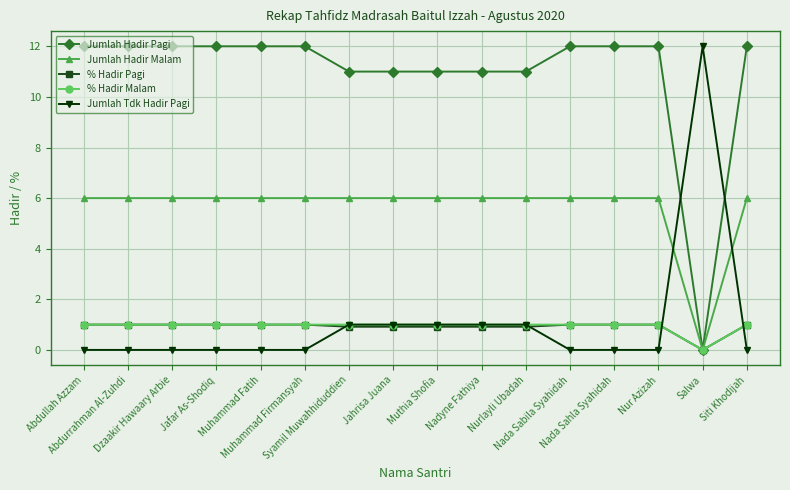

How many positive values does the % Hadir Malam series have?

15